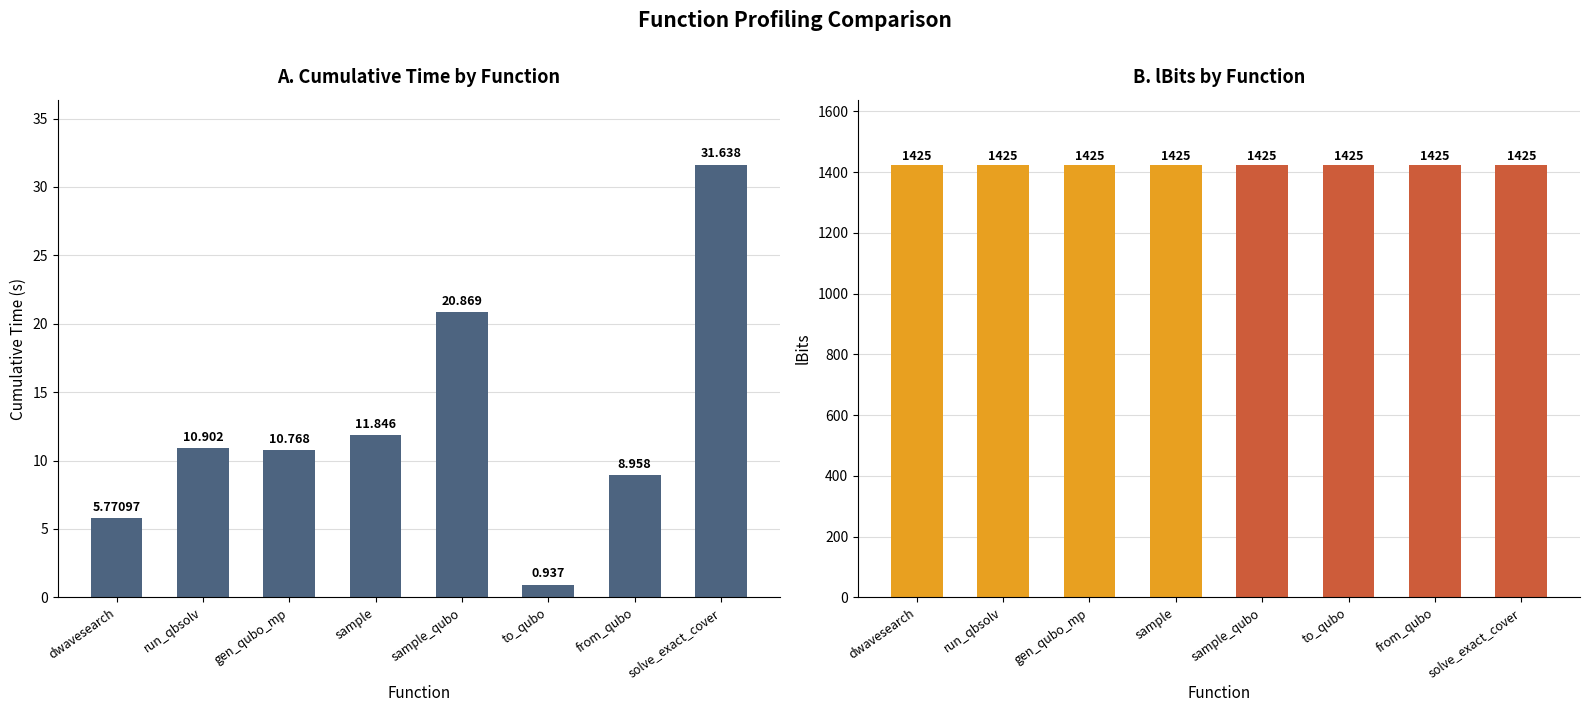

How many data points does each series have?

8